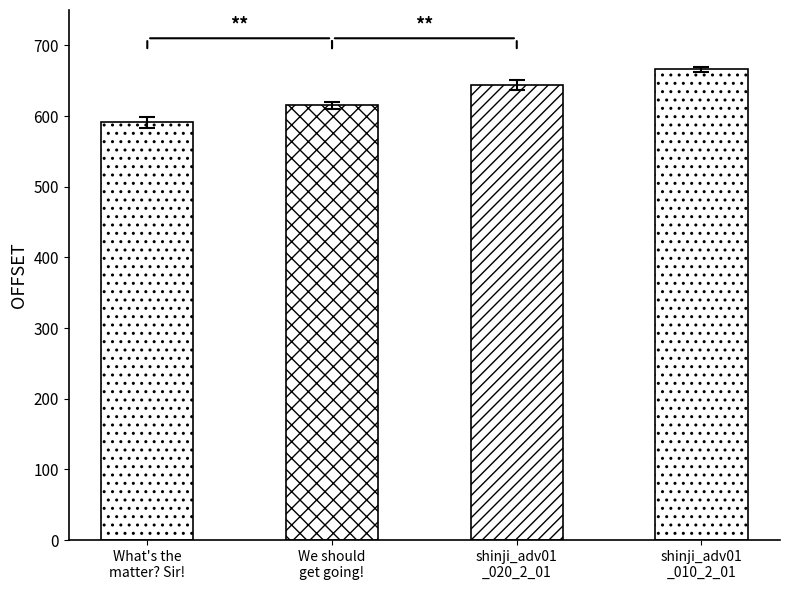

What is the change in value from What's the matter? Sir! to shinji_adv01 _020_2_01?

+54